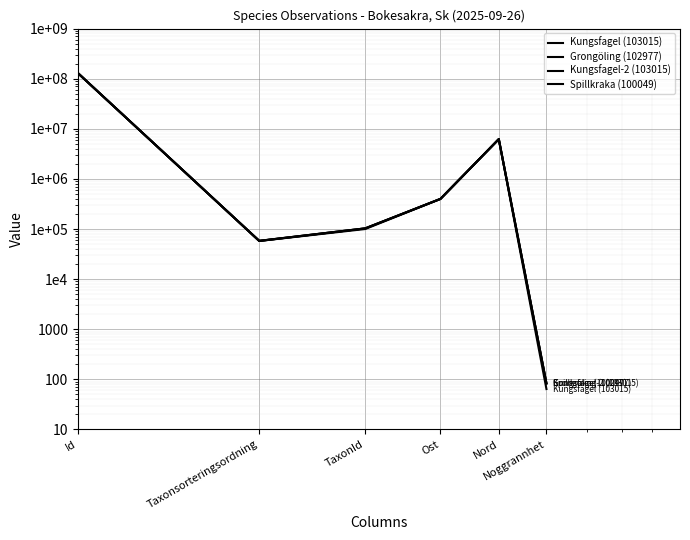

Reading left to right, extract all data points from this chart.

Kungsfagel (103015): Id=128712773	Taxonsorteringsordning=58095	TaxonId=103015	Ost=399039	Nord=6219590	Noggrannhet=64
Grongöling (102977): Id=128713393	Taxonsorteringsordning=57719	TaxonId=102977	Ost=398855	Nord=6219561	Noggrannhet=83
Kungsfagel-2 (103015): Id=128713401	Taxonsorteringsordning=58095	TaxonId=103015	Ost=398855	Nord=6219561	Noggrannhet=83
Spillkraka (100049): Id=128713394	Taxonsorteringsordning=57722	TaxonId=100049	Ost=398855	Nord=6219561	Noggrannhet=83